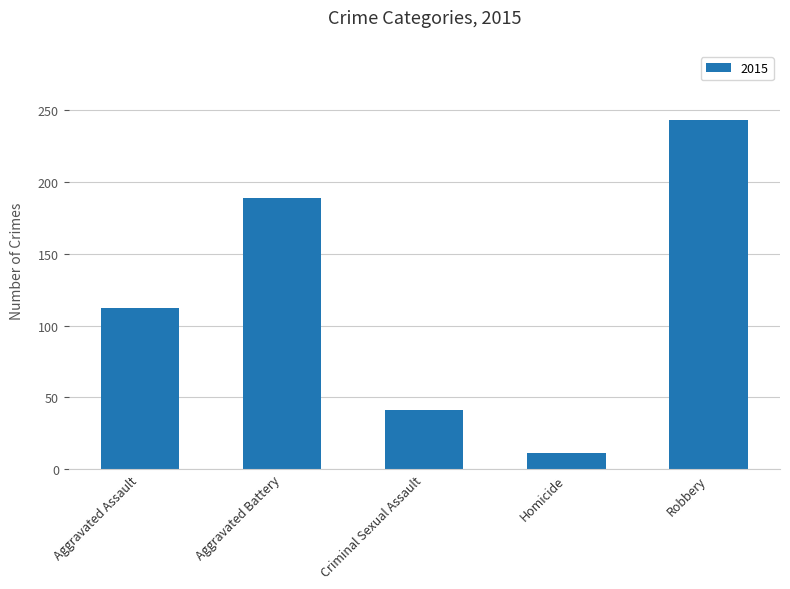

The chart shows a value of 11 at Homicide. True or false?

True